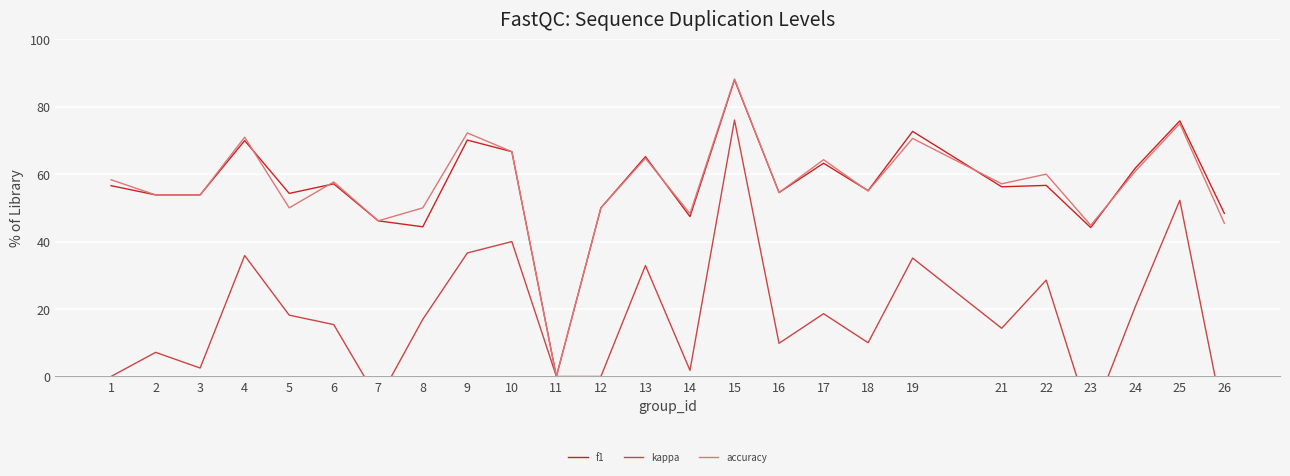

What is the difference between the highest and lowest values at 15?

12.2